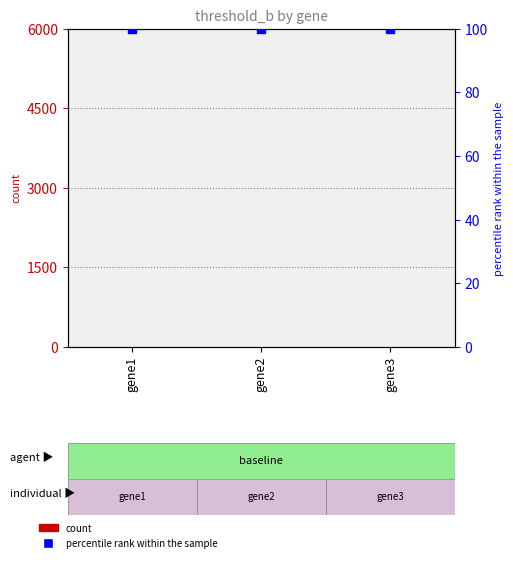

At how many categories does at least one series exceed 75?

3